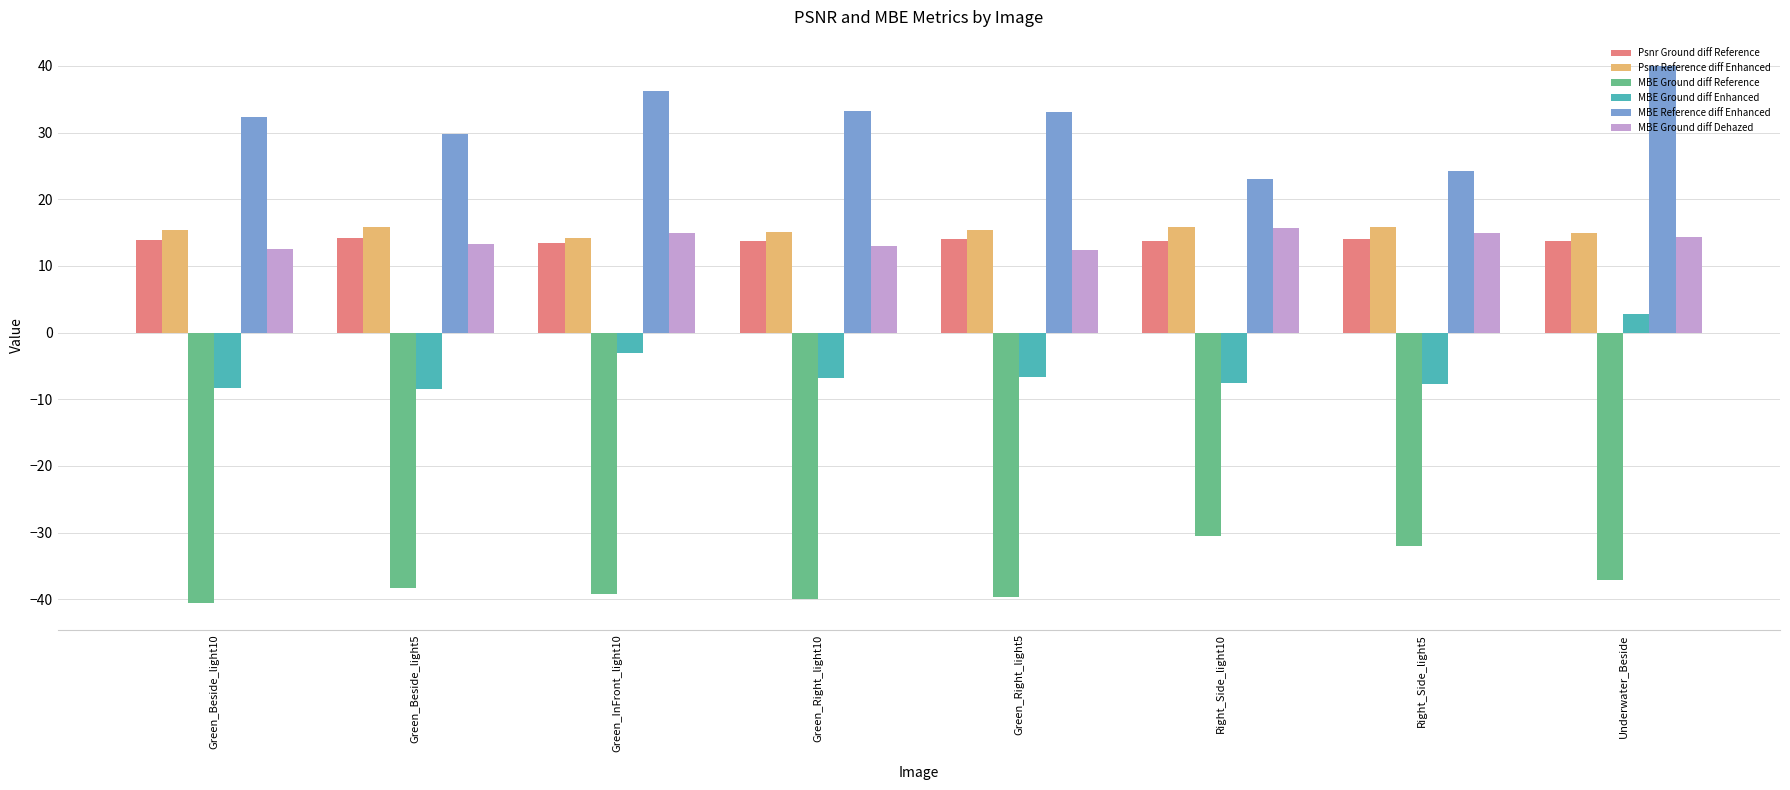

Which series has the largest total across all categories?

MBE Reference diff Enhanced